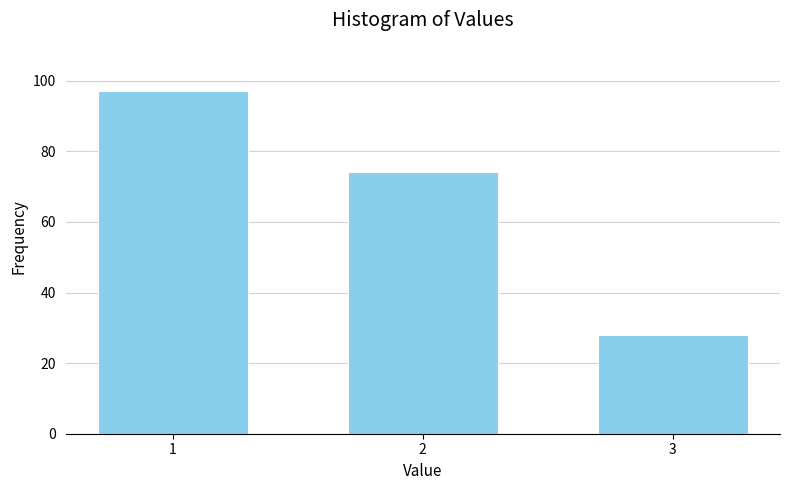

Reading left to right, extract all data points from this chart.

97	74	28